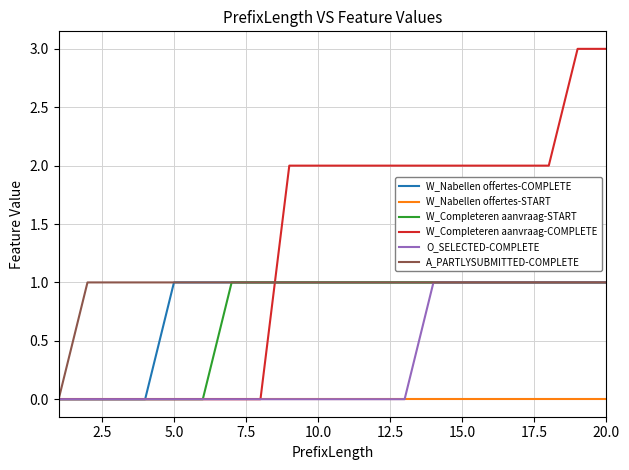

Which series has the largest total across all categories?

W_Completeren aanvraag-COMPLETE